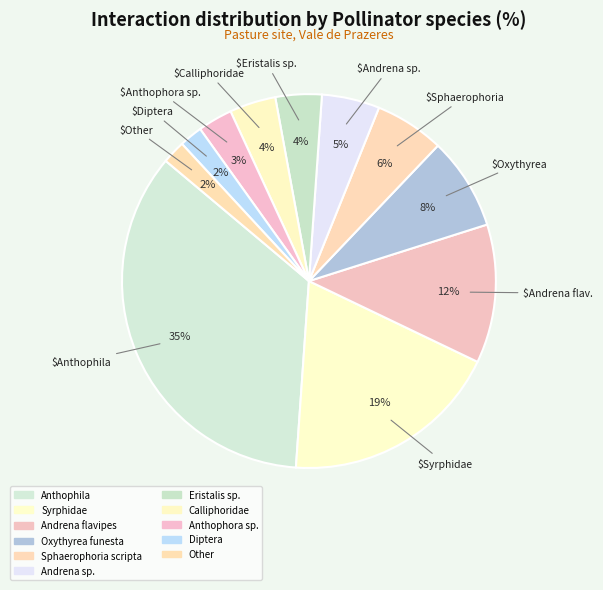

Approximately how many times larger is the value at Anthophora sp. compared to Eristalis sp.?

0.8